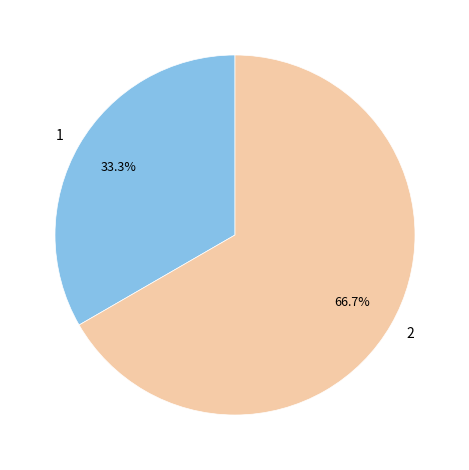

The 2 slice represents 67% of the pie. True or false?

True